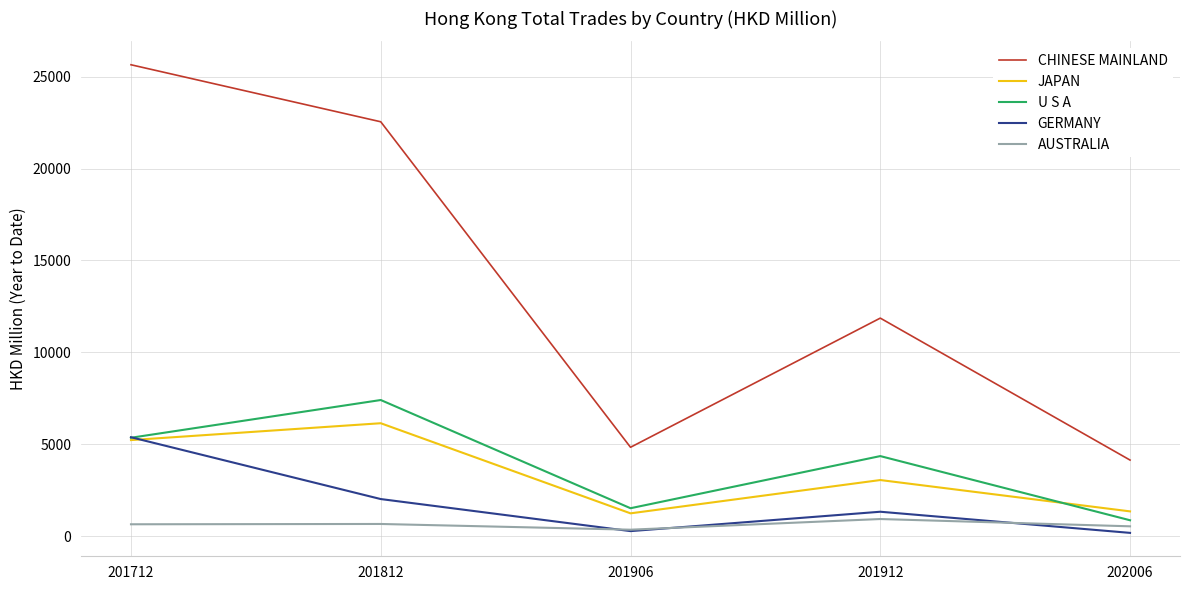

True or false: AUSTRALIA and JAPAN cross at least once.

False